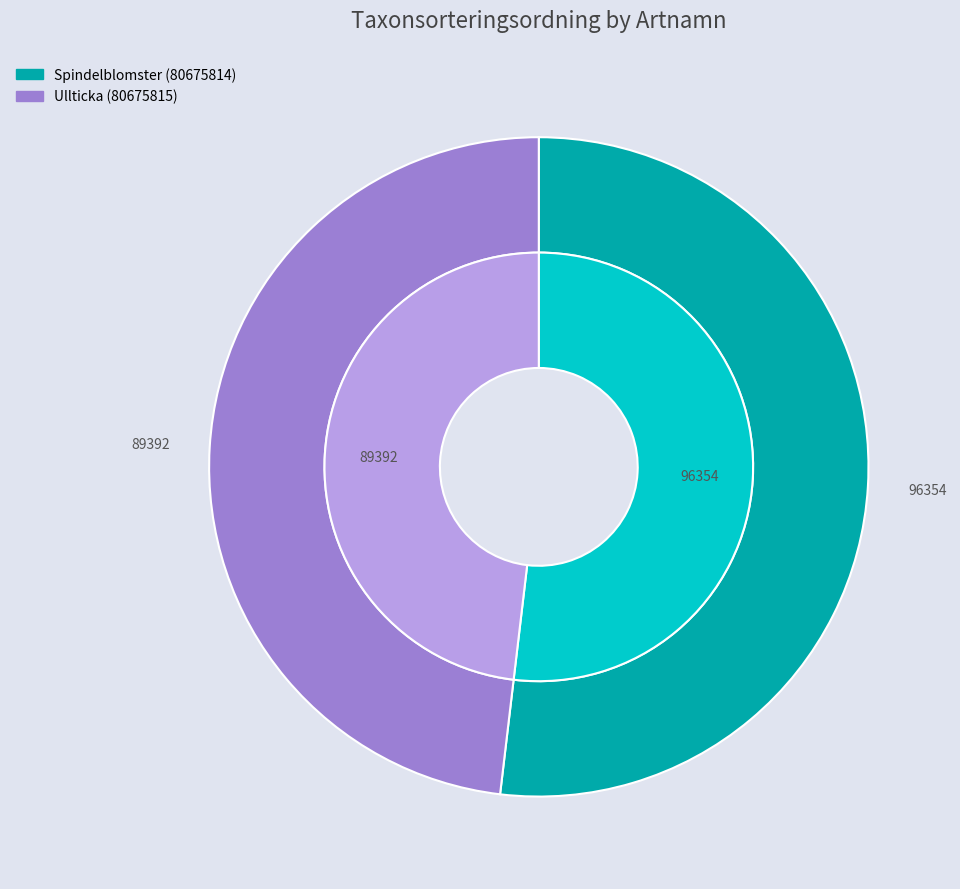

Which slice represents more than half of the pie?

Spindelblomster (80675814)